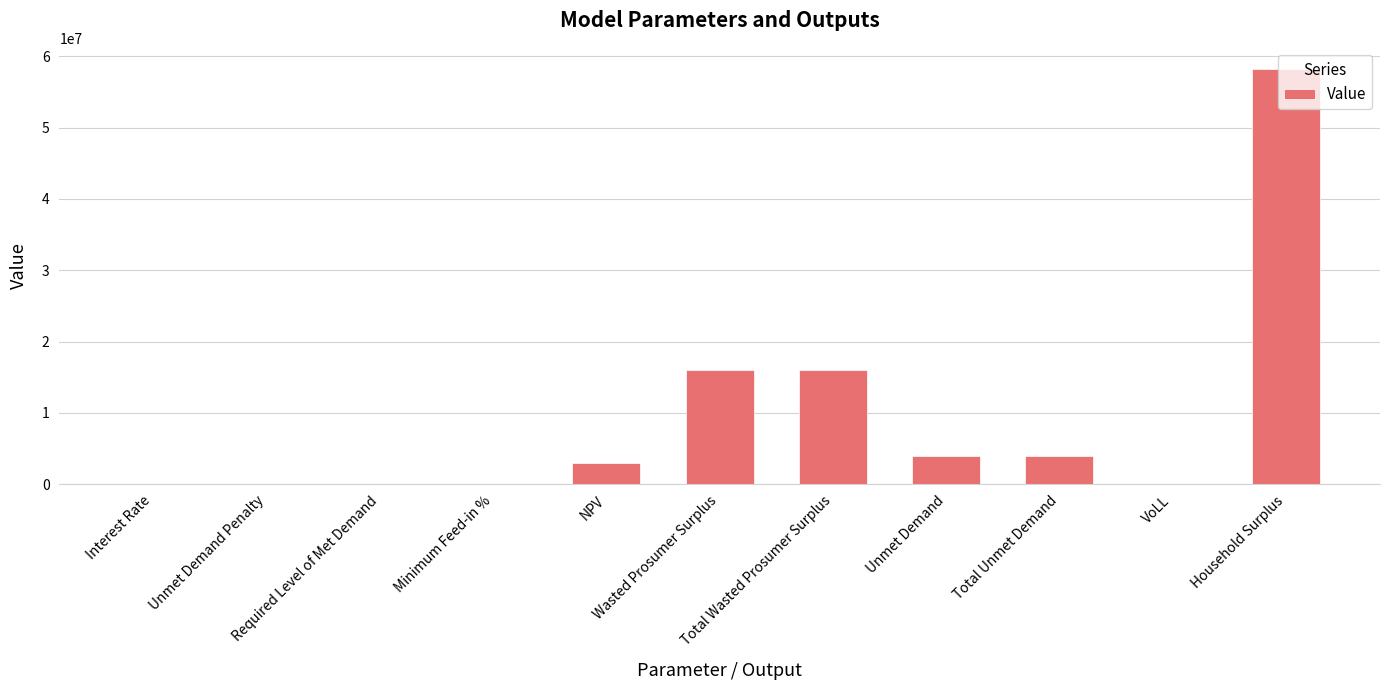

What is the sum of all values?

101211725.2